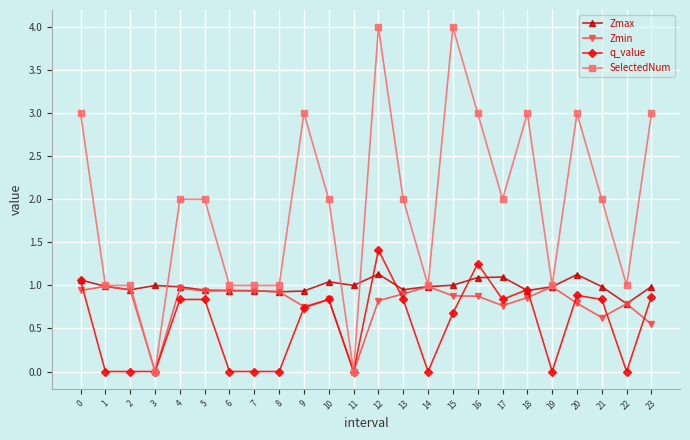

The value of q_value at 19 is 0.7. True or false?

False